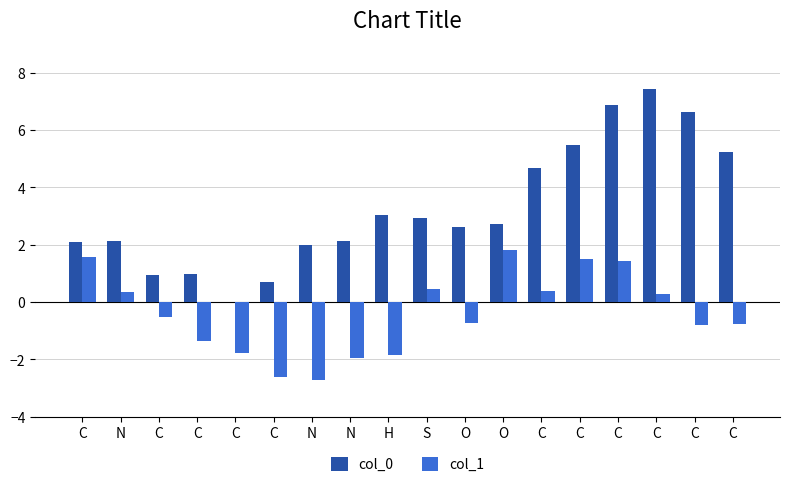

How many data points does each series have?

18